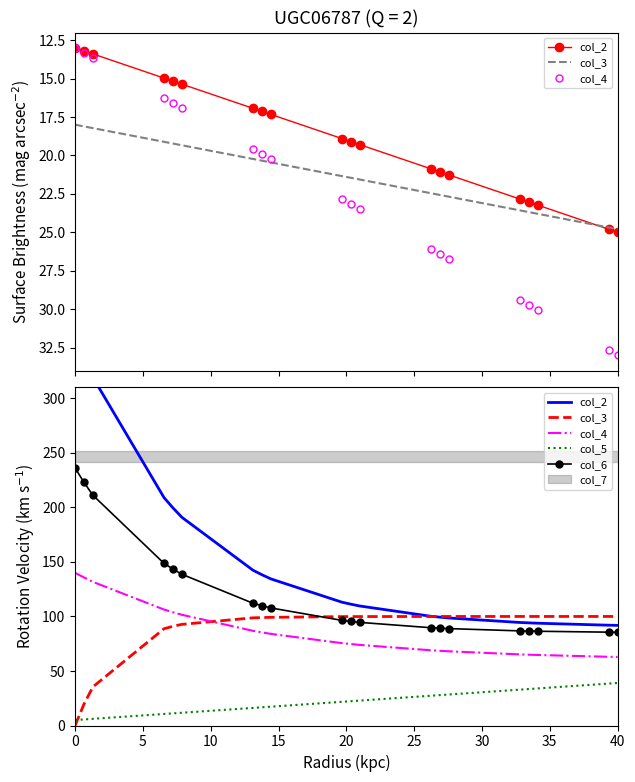

True or false: col_3 has more than 1 points higher than both neighbors.

False